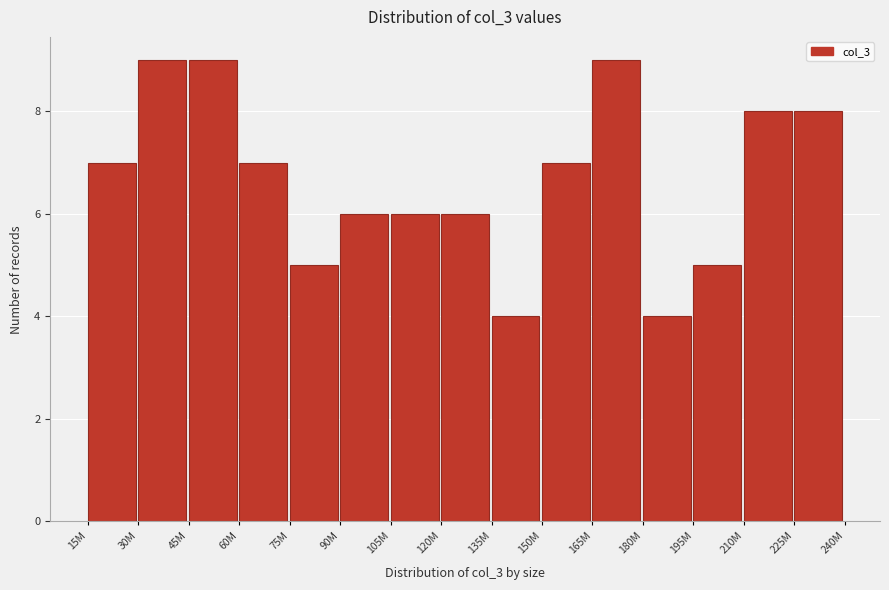

Reading left to right, list all the values displayed in this chart.

15M=7	30M=9	45M=9	60M=7	75M=5	90M=6	105M=6	120M=6	135M=4	150M=7	165M=9	180M=4	195M=5	210M=8	225M=8